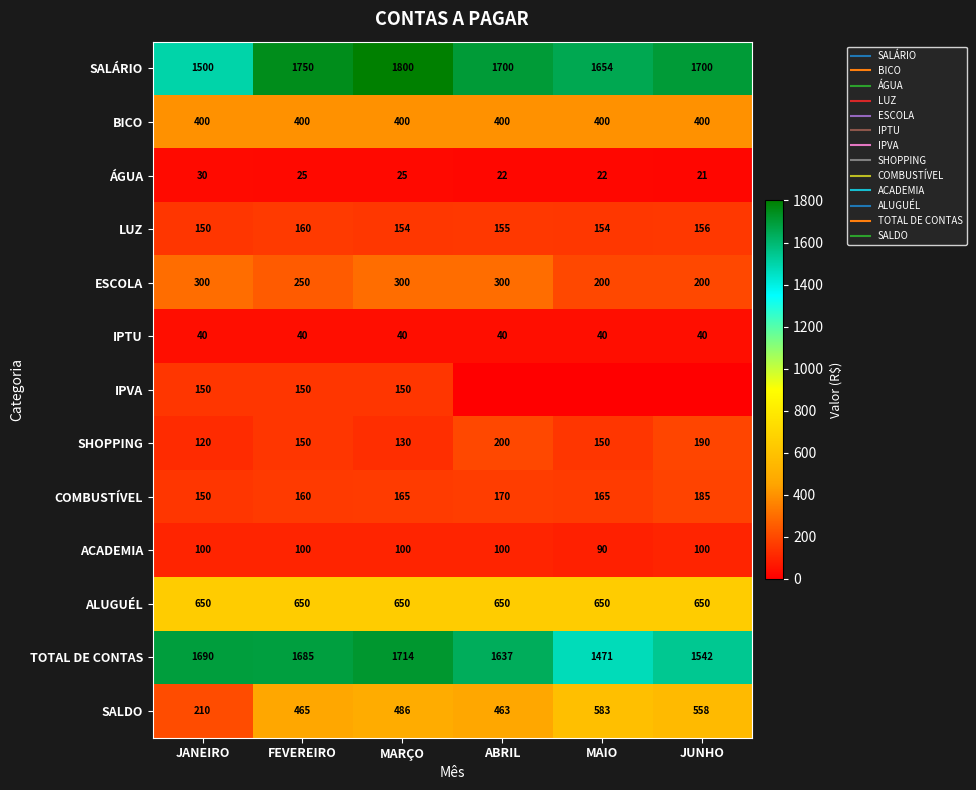

Between FEVEREIRO and ABRIL, which is larger?

FEVEREIRO